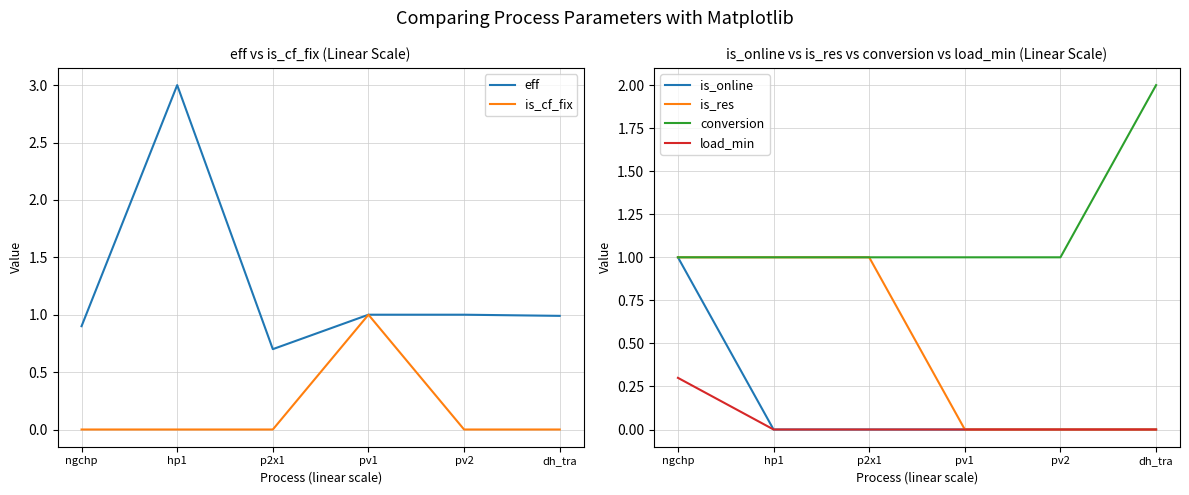

At which category is the sum across all series the highest?

hp1